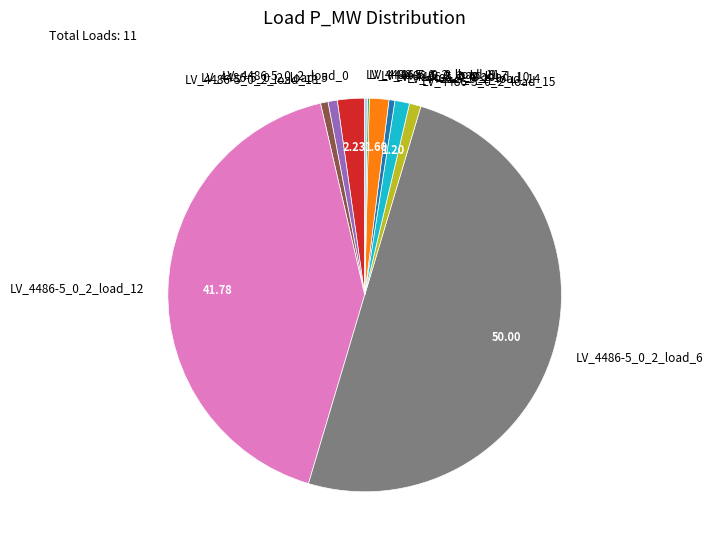

Combined, do LV_4486-5_0_2_load_6 and LV_4486-5_0_2_load_12 account for over 50%?

Yes